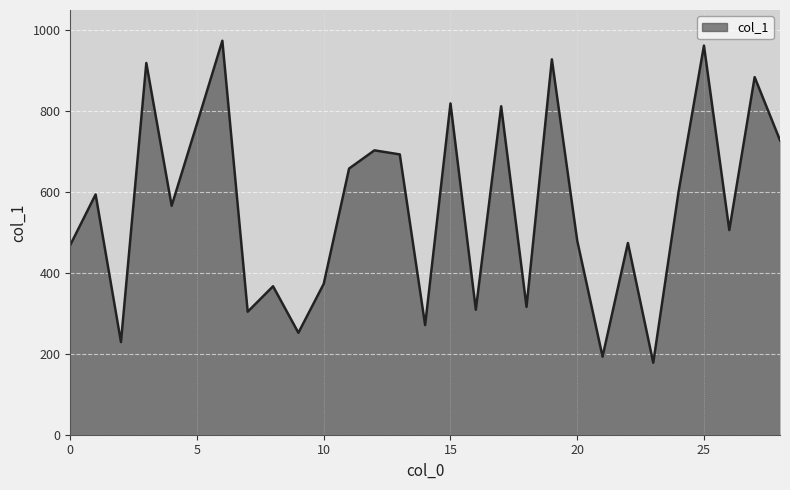

What is the smallest value displayed?

178